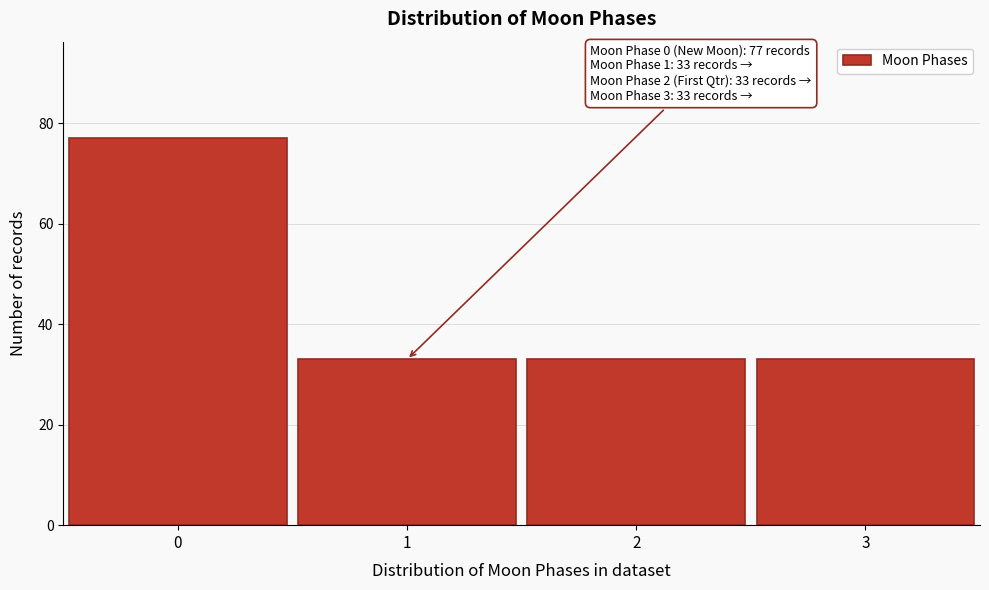

Reading left to right, extract all data points from this chart.

0=77	1=33	2=33	3=33